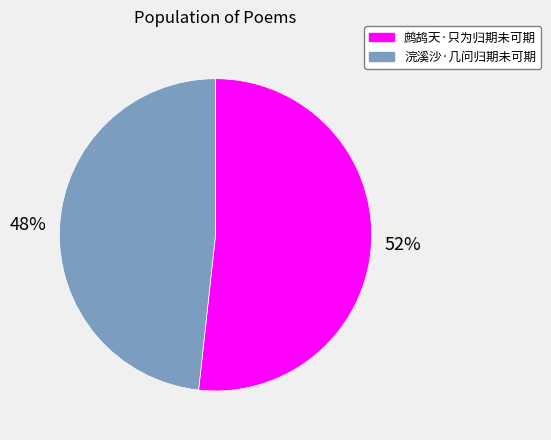

Is it true that 鹧鸪天·只为归期未可期 is 52% of the pie?

True